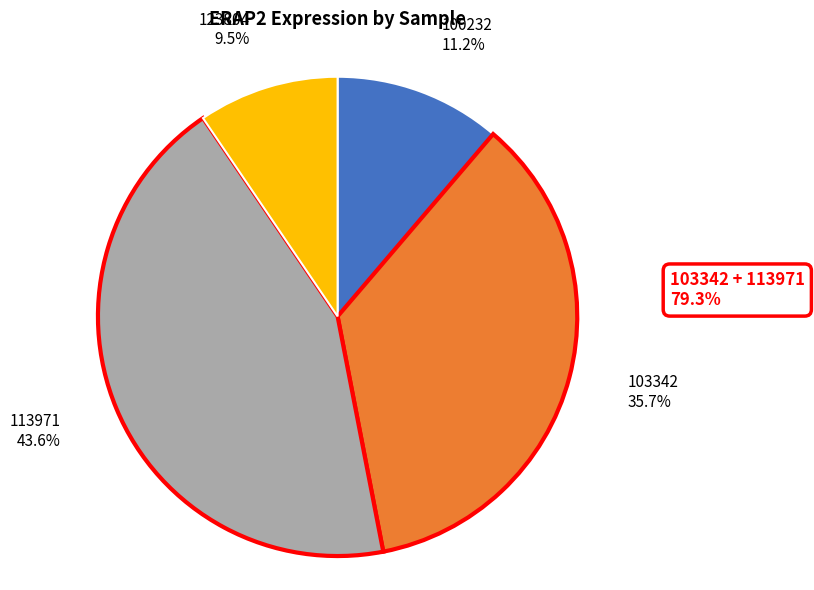

Is the sum of 113971 and 100232 greater than half?

Yes